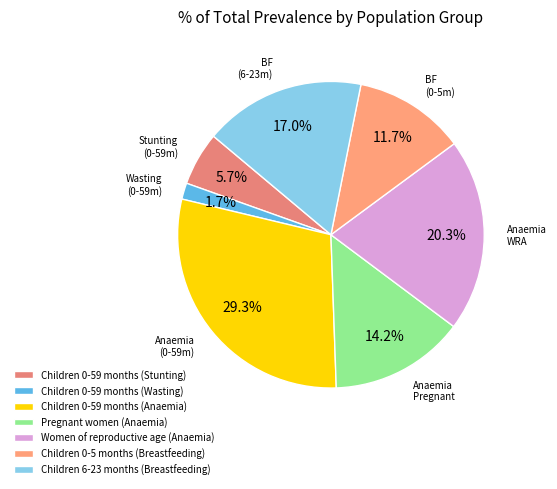

Count the number of slices in the pie.

7